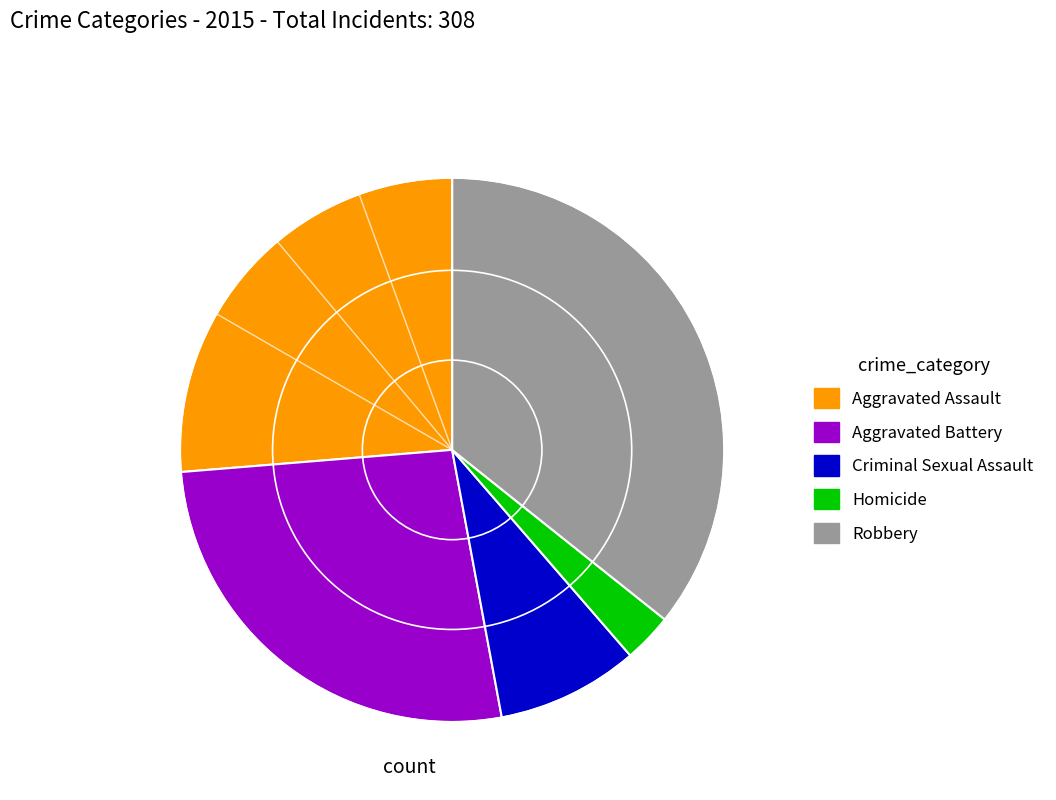

Does Criminal Sexual Assault represent more than half of the total?

No